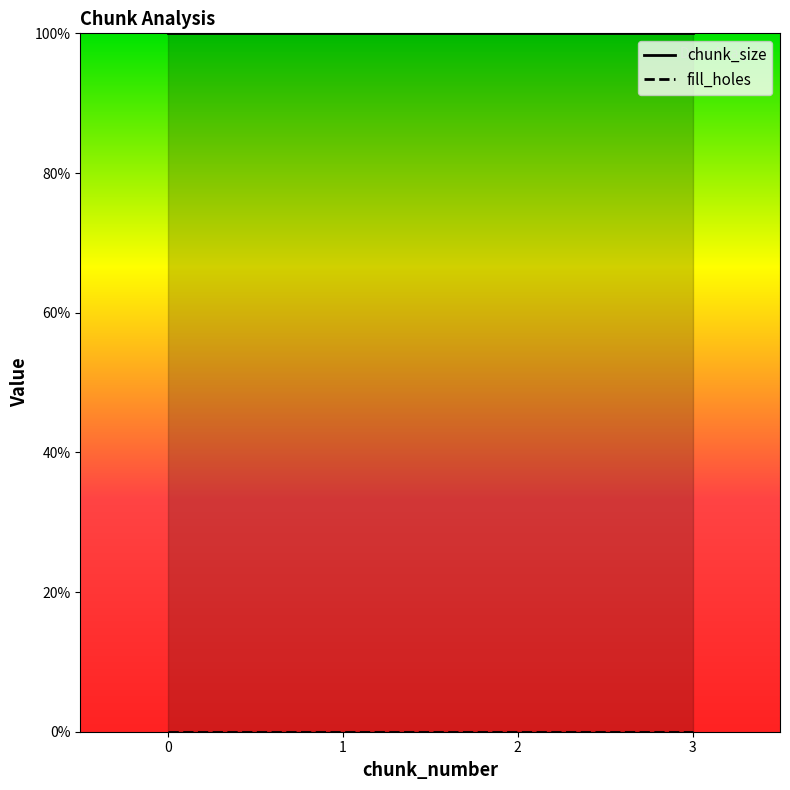

True or false: chunk_size and fill_holes cross at least once.

False